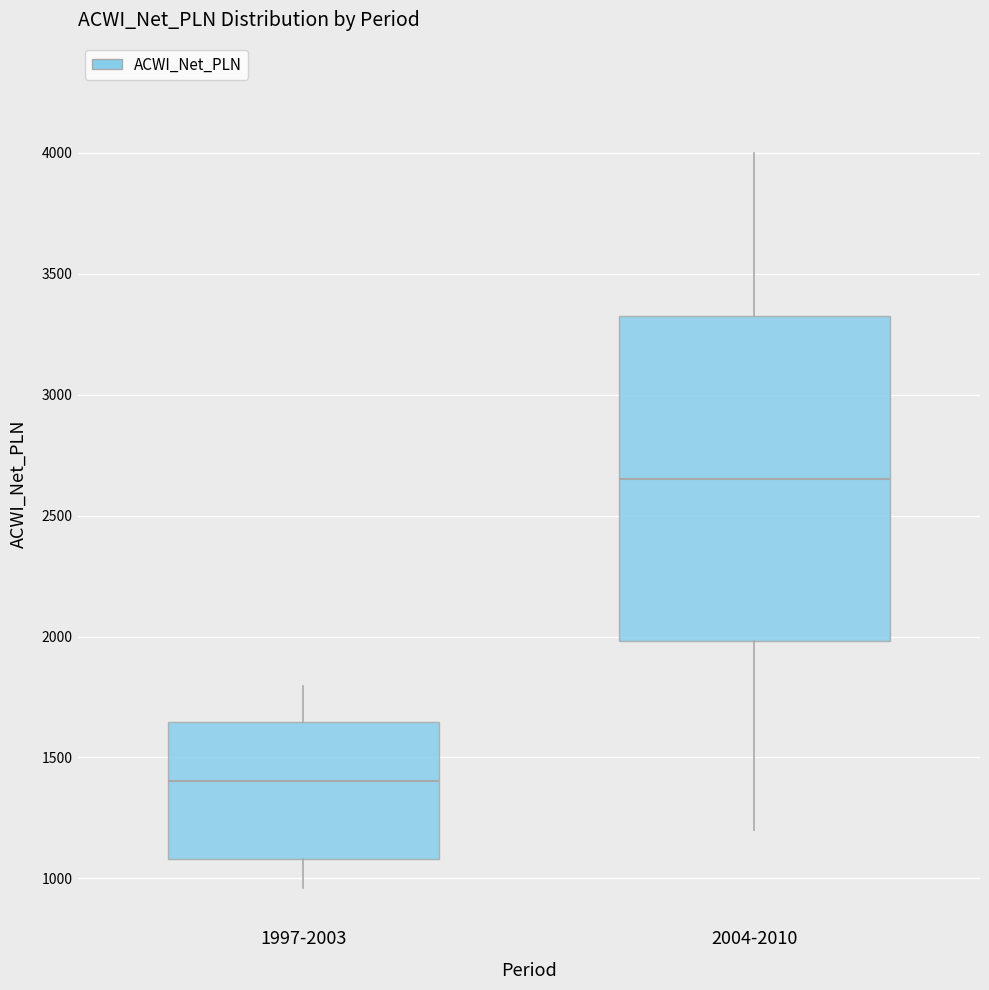

Where is the upper edge of the box for 1997-2003 on the y-axis? The values are not printed on the chart, so give them approximately, as read against the axis.

1650